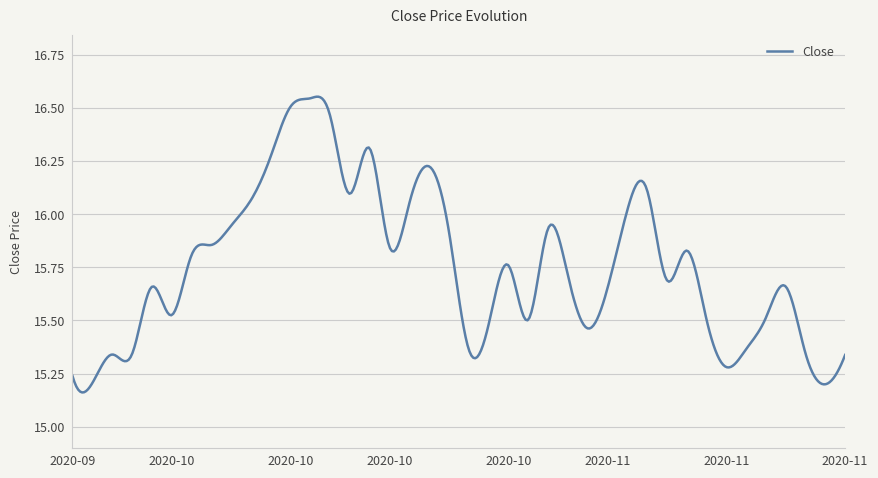

How many lines are shown in the chart?

1